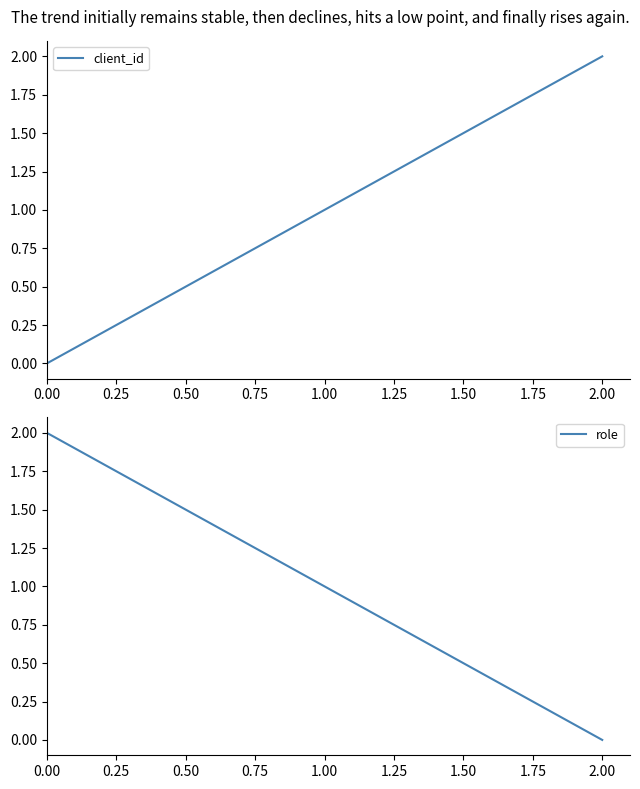

What is the total value across all series at 0.00?

2